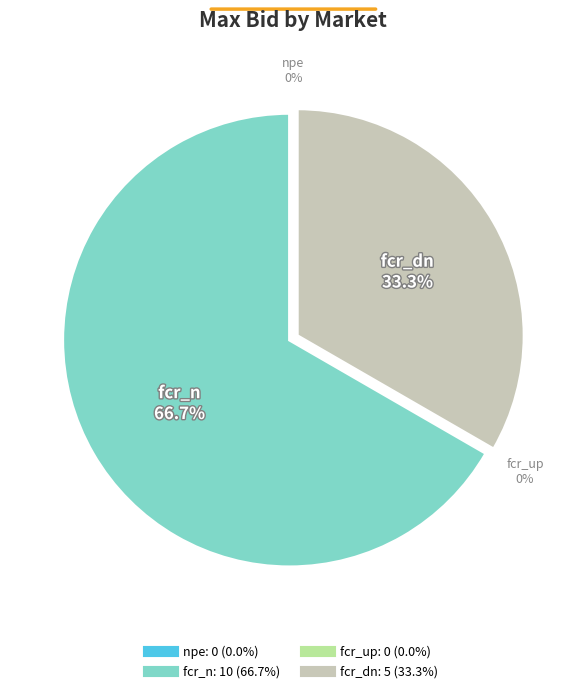

How many slices are in this pie chart?

4